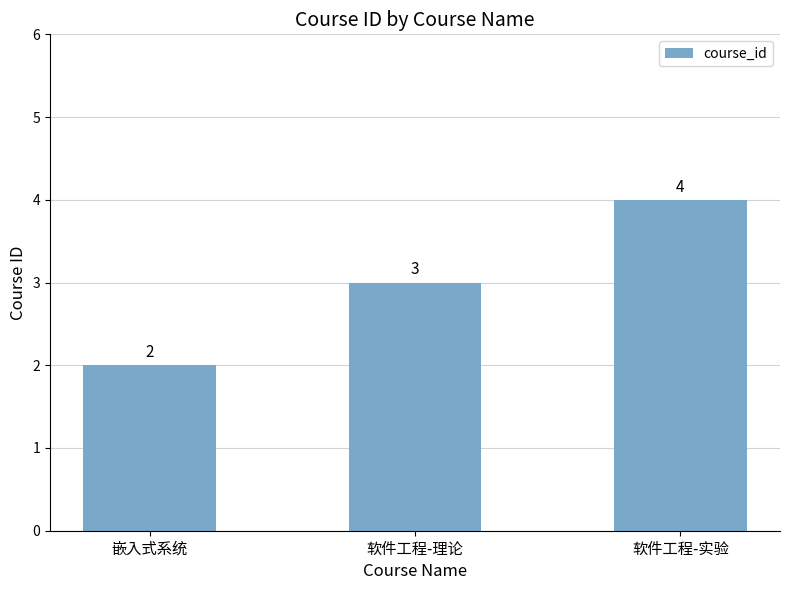

What is the change in value from 软件工程-理论 to 软件工程-实验?

+1